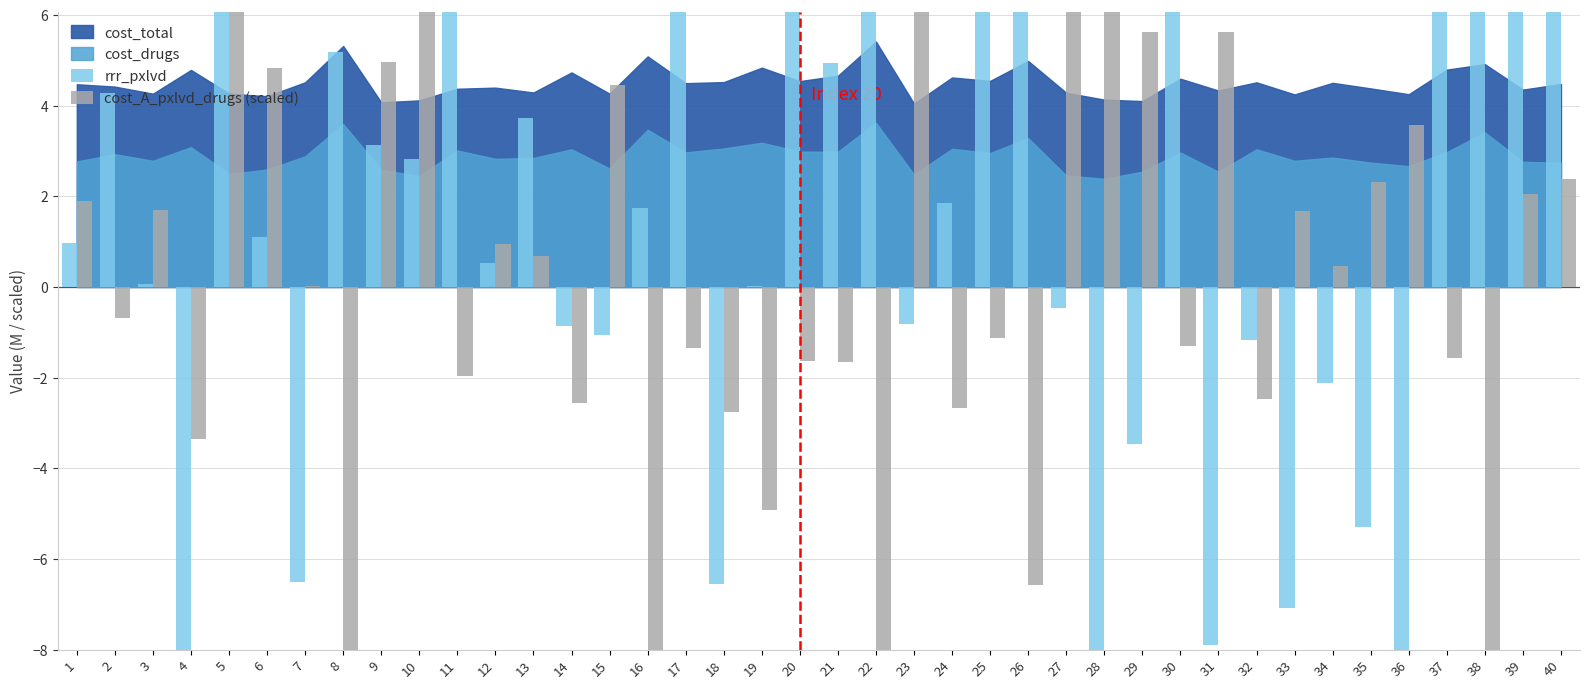

Is it true that rrr_pxlvd equals 0.5 at 12?

True